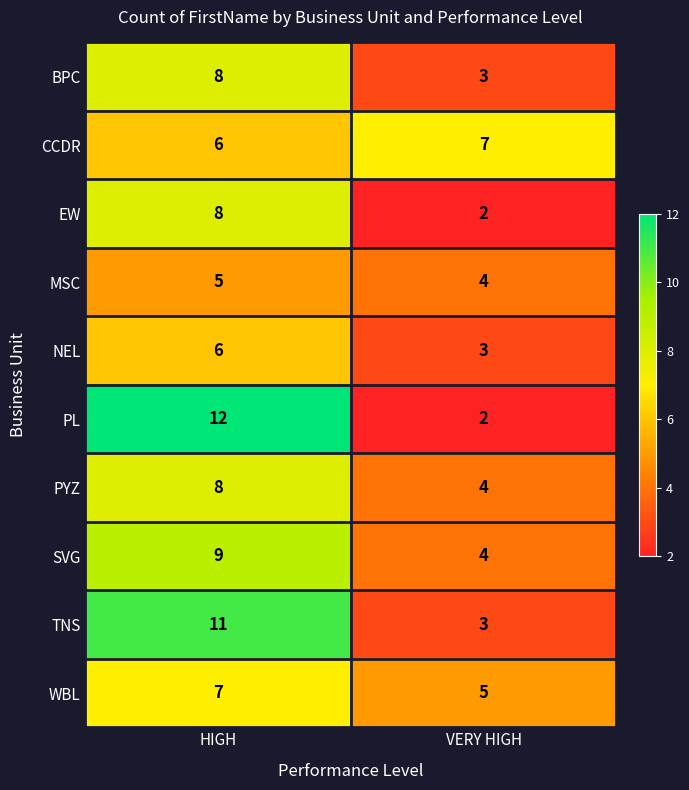

What is the total value across all series at HIGH?

80